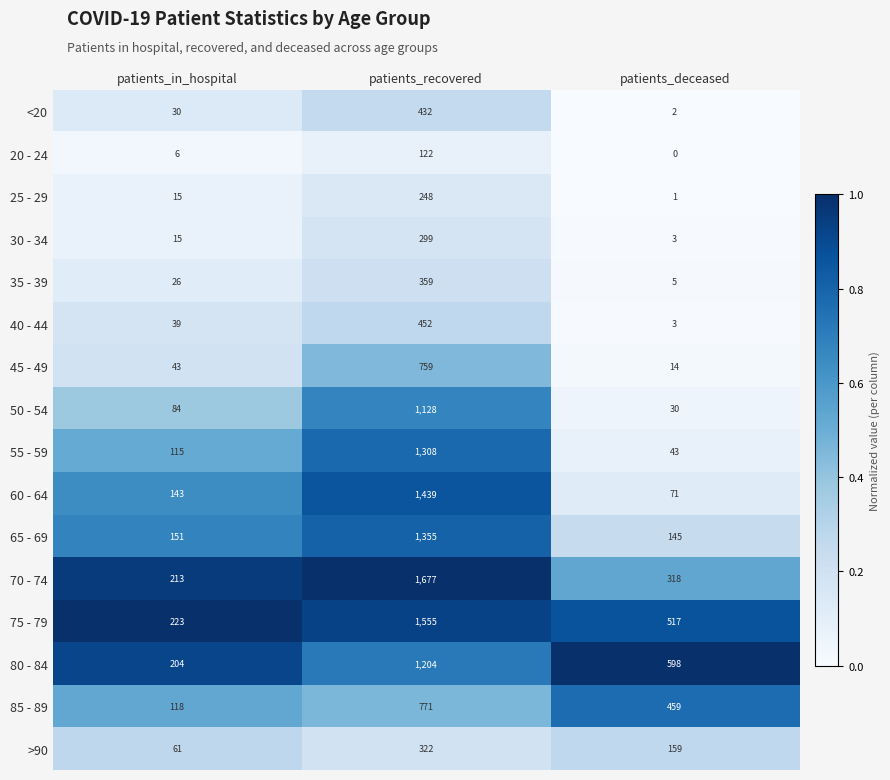

Count the number of data series in this chart.

16